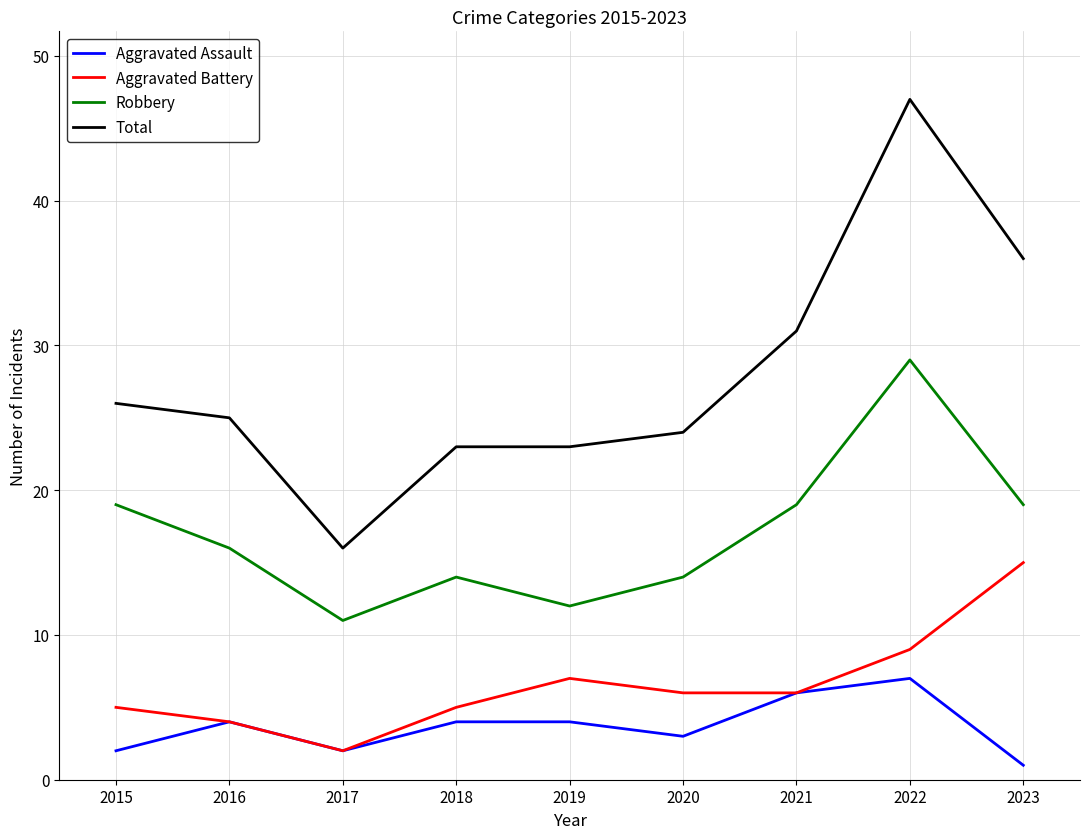

True or false: Total has a value of 31 at 2021.

True